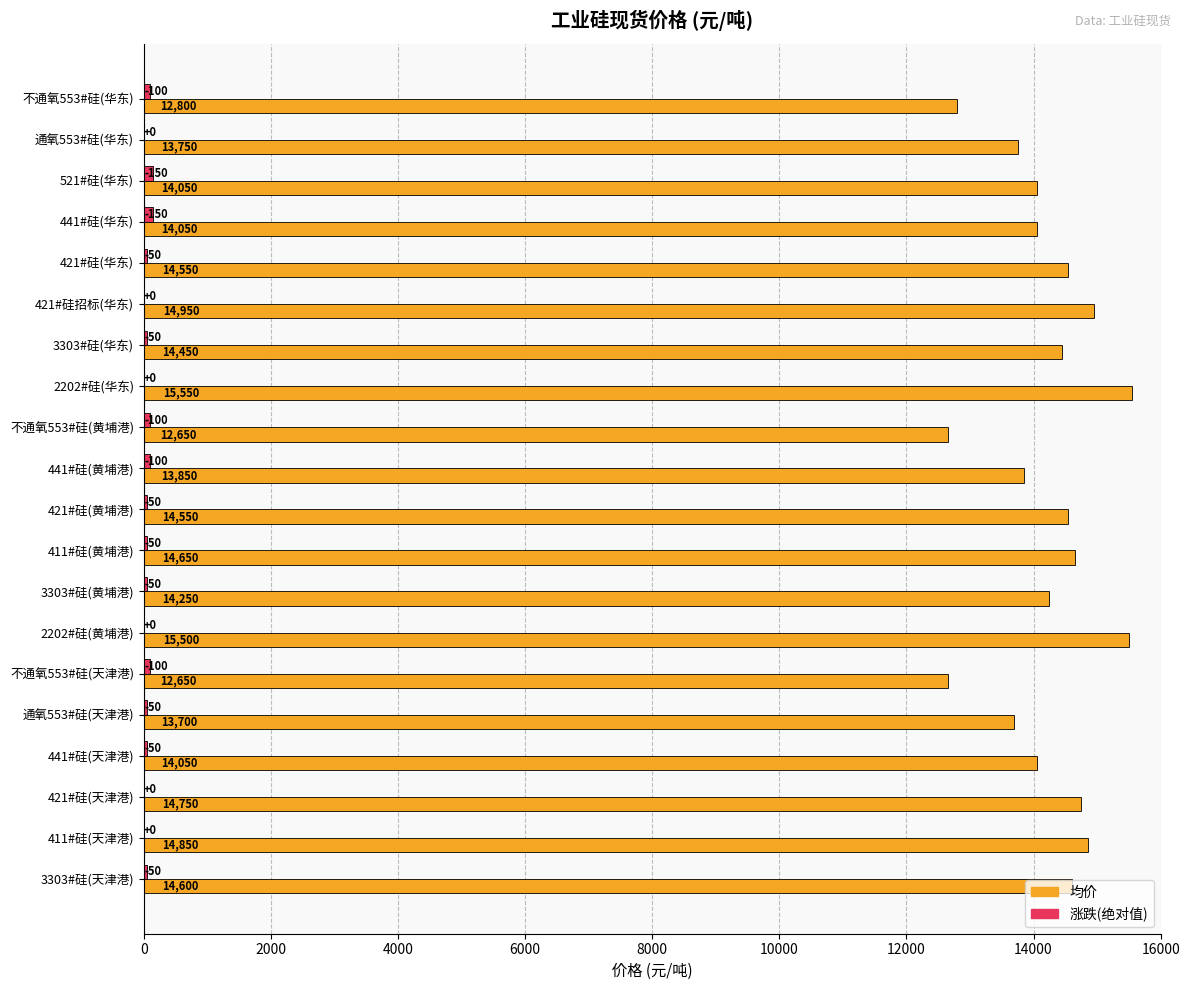

Is it true that 均价 equals 4126 at 421#硅(黄埔港)?

False